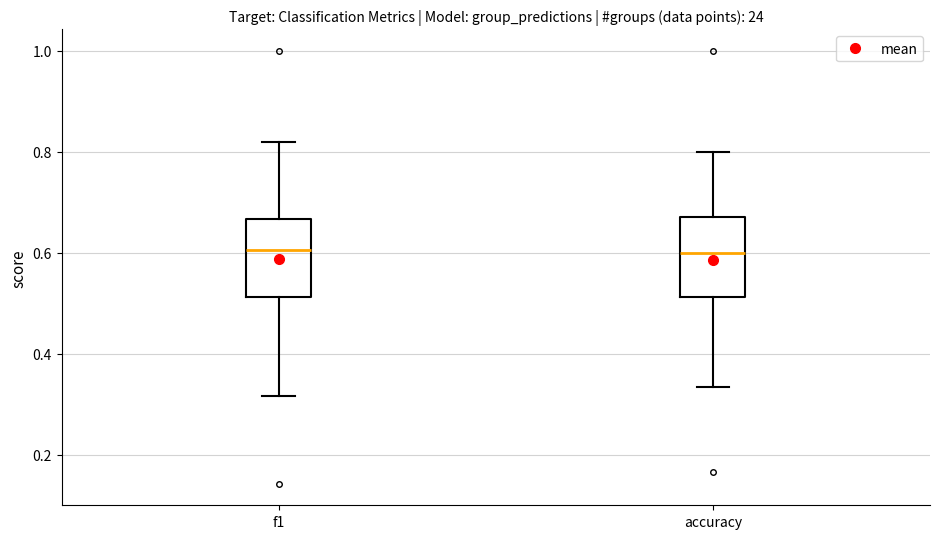

Where is the lower edge of the box for accuracy on the y-axis? The values are not printed on the chart, so give them approximately, as read against the axis.

0.52